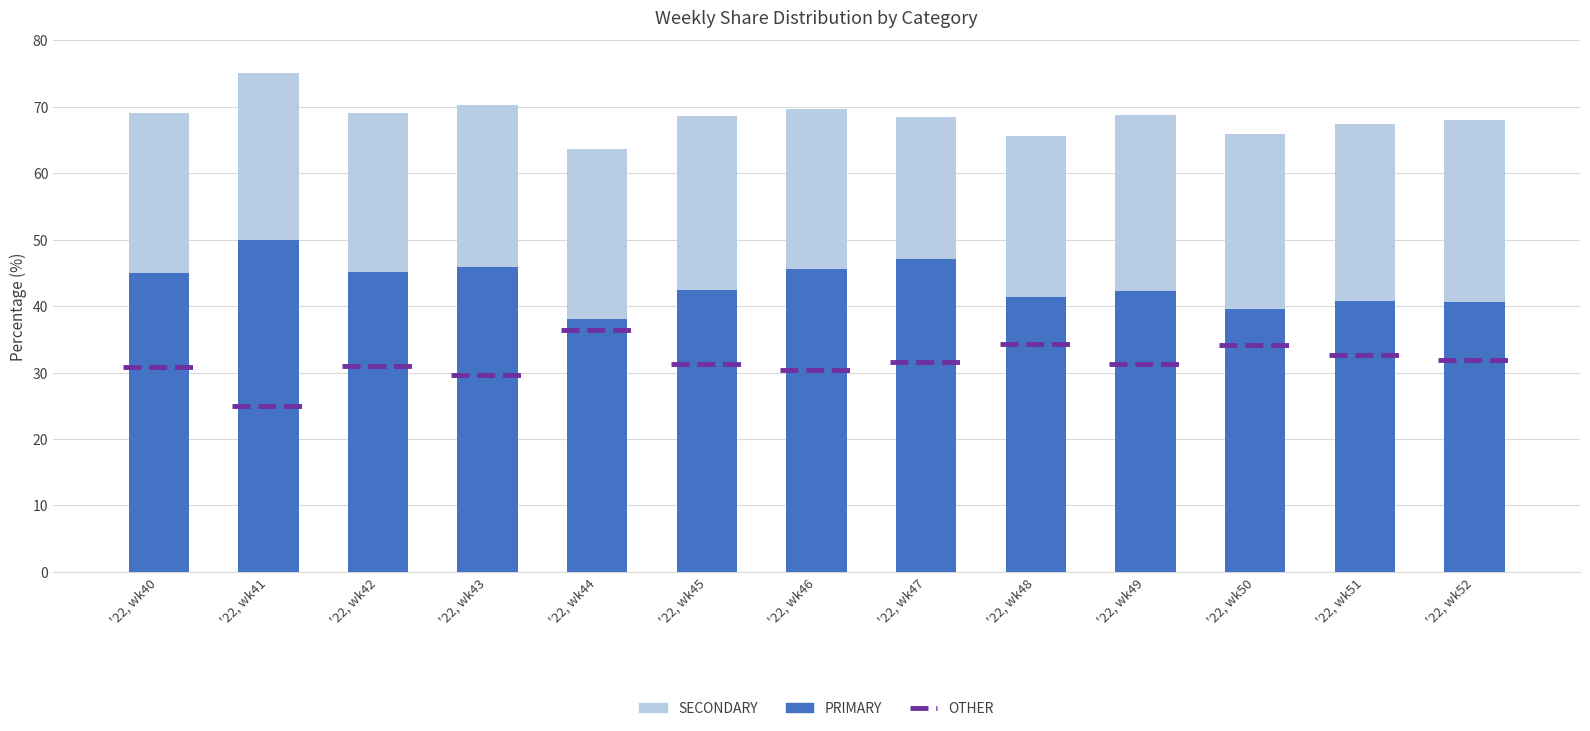

What is the difference between the maximum and minimum values in the PRIMARY series?

12.0